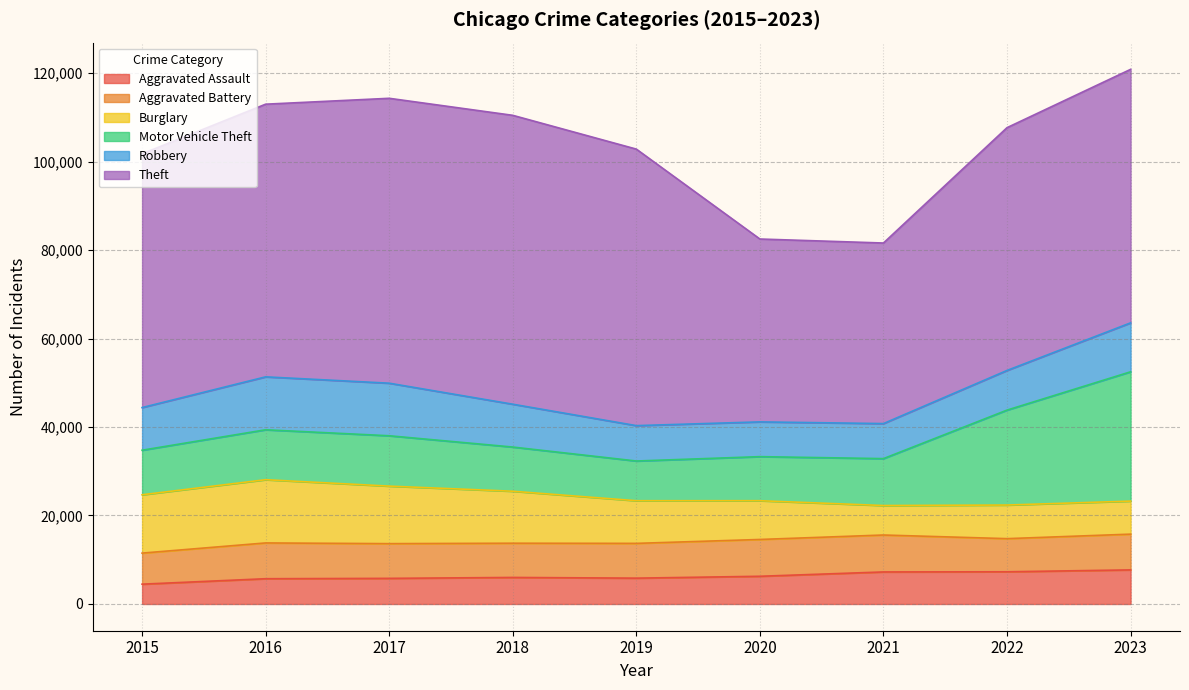

Rank the series by their maximum value, from highest to lowest.

Theft, Motor Vehicle Theft, Burglary, Robbery, Aggravated Battery, Aggravated Assault